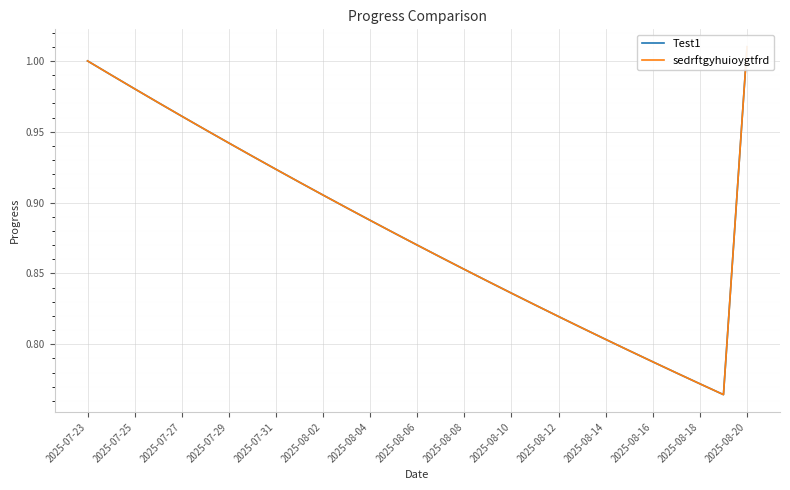

Reading left to right, what are all the values shown in this chart?

Test1: 1.0	1.0	1.0	1.0	1.0	1.0	0.9	0.9	0.9	0.9	0.9	0.9	0.9	0.9	0.9	0.9	0.9	0.8	0.8	0.8	0.8	0.8	0.8	0.8	0.8	0.8	0.8	0.8	1.0
sedrftgyhuioygtfrd: 1.0	1.0	1.0	1.0	1.0	1.0	0.9	0.9	0.9	0.9	0.9	0.9	0.9	0.9	0.9	0.9	0.9	0.8	0.8	0.8	0.8	0.8	0.8	0.8	0.8	0.8	0.8	0.8	1.0